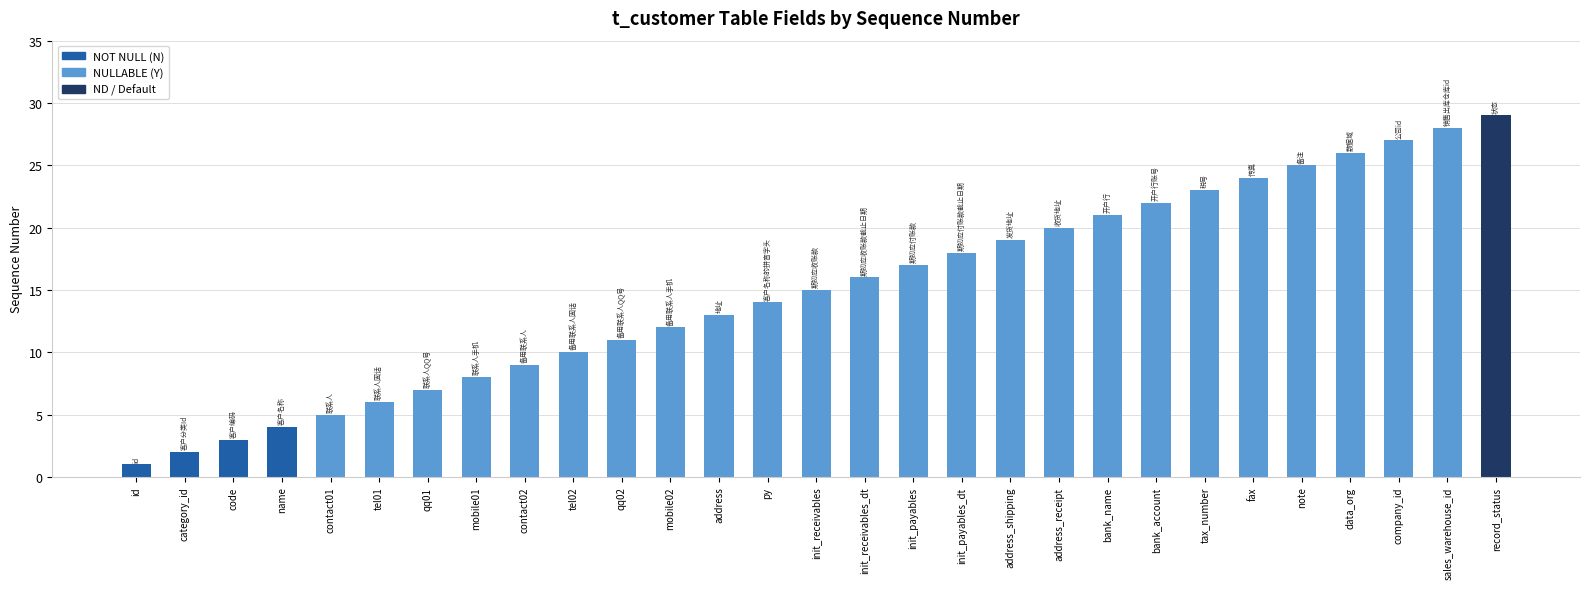

List the labels in order of value, largest first.

record_status, sales_warehouse_id, company_id, data_org, note, fax, tax_number, bank_account, bank_name, address_receipt, address_shipping, init_payables_dt, init_payables, init_receivables_dt, init_receivables, py, address, mobile02, qq02, tel02, contact02, mobile01, qq01, tel01, contact01, name, code, category_id, id